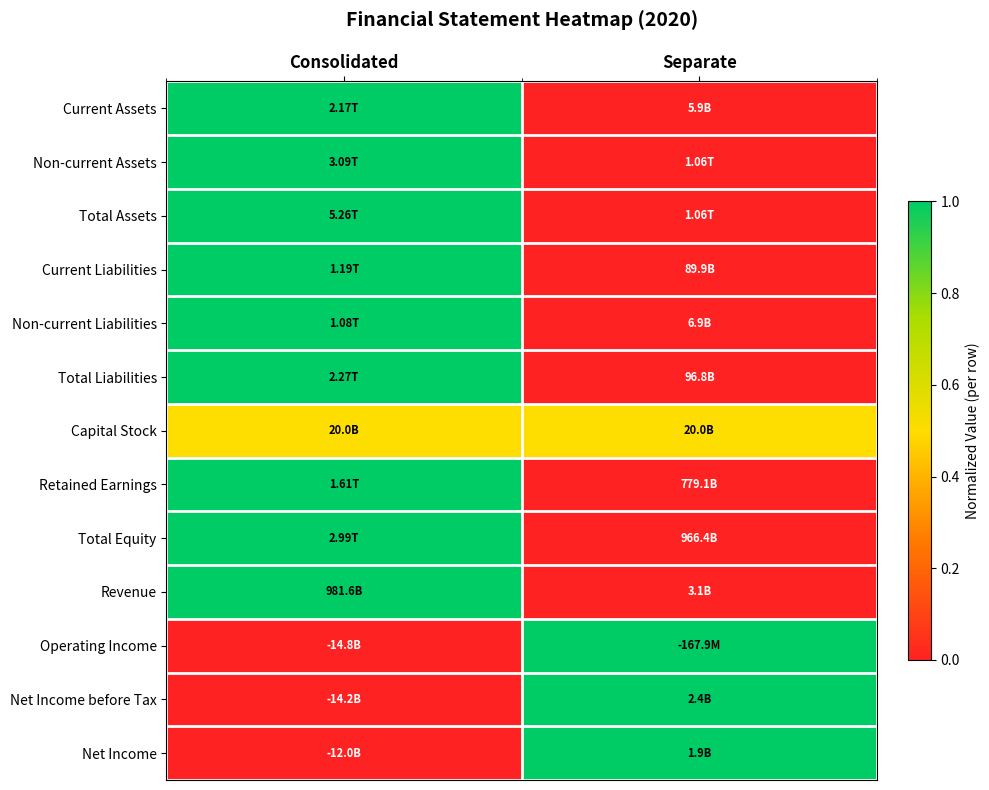

How many categories are shown in the chart?

2